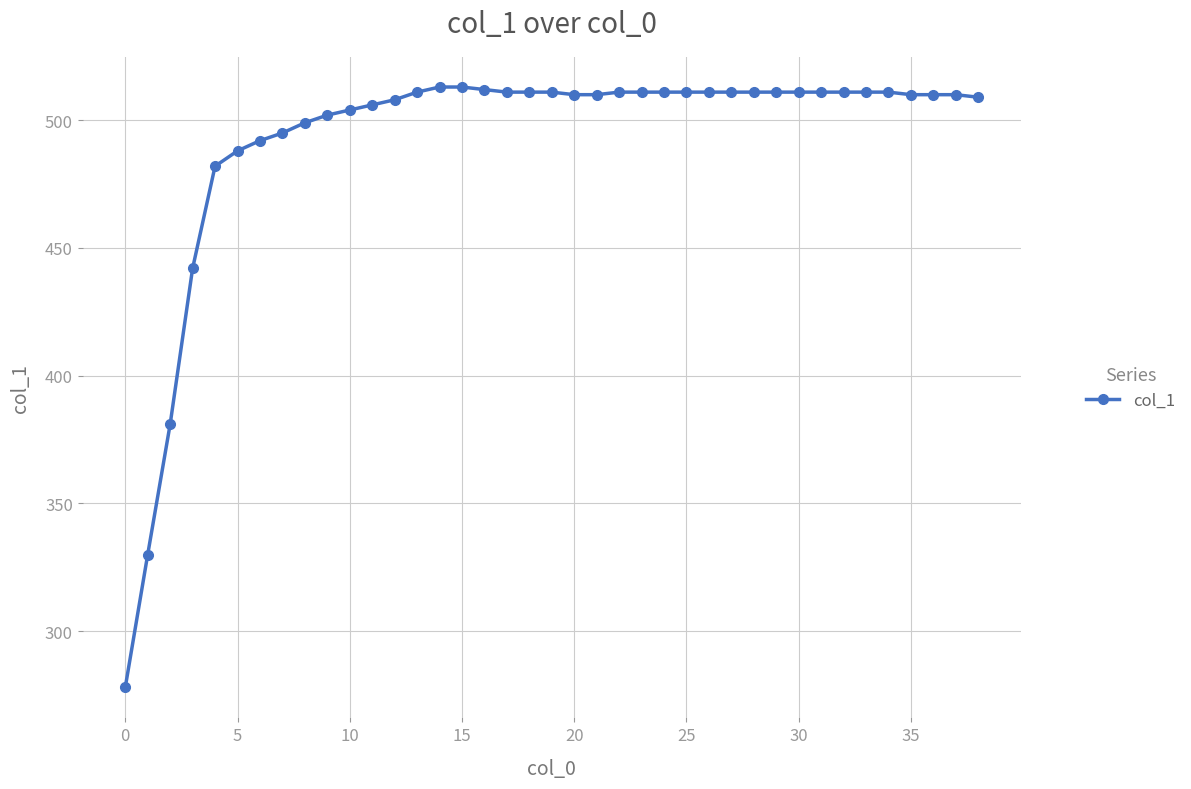

What is the value of the 3rd point from the left?

381